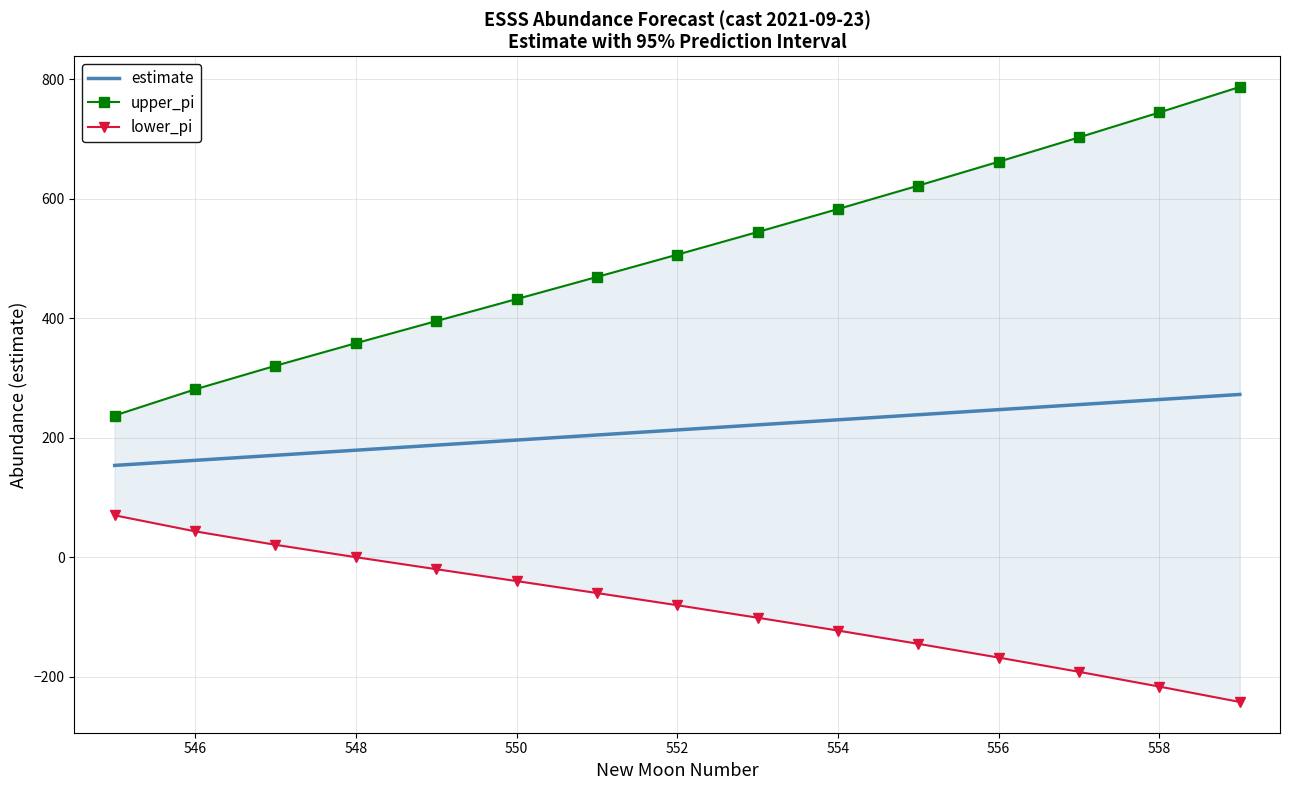

What is the difference between the maximum and minimum values in the lower_pi series?

312.4